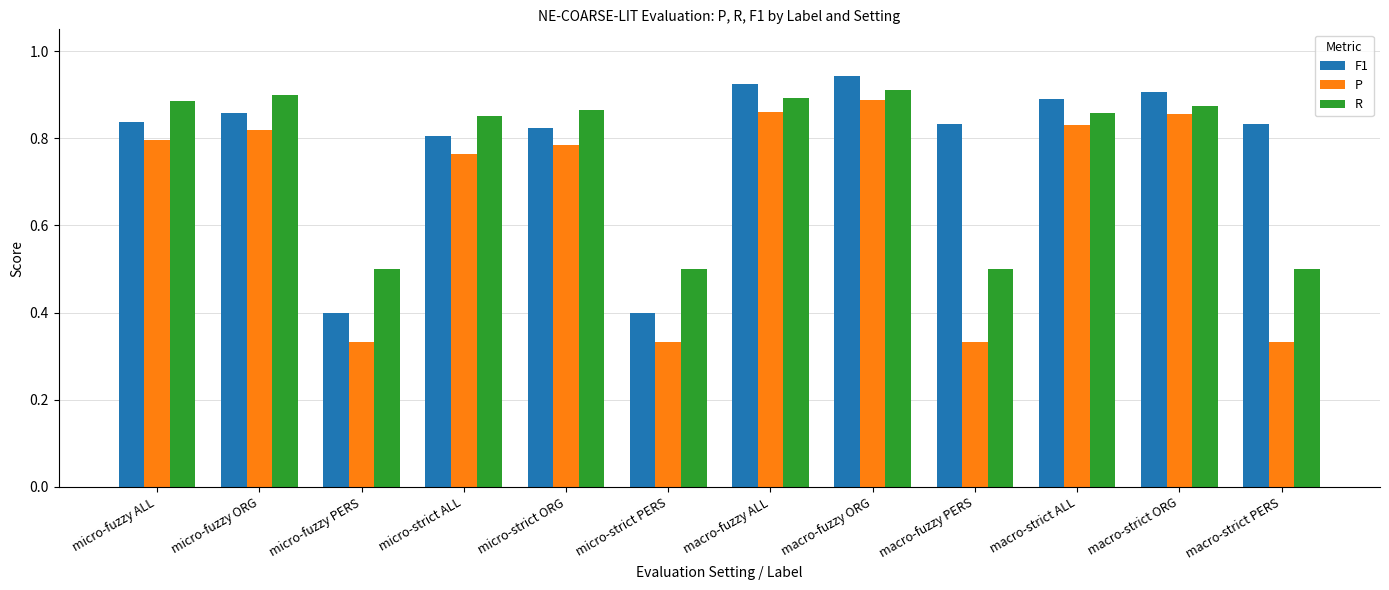

How many bars are there in total?

36